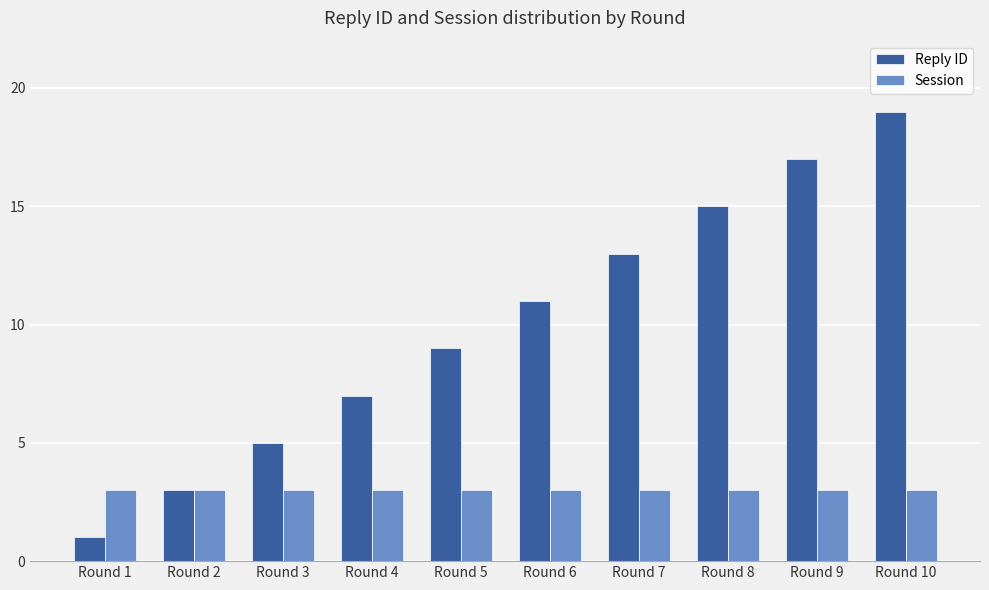

Rank the series at Round 7 from highest to lowest value.

Reply ID, Session